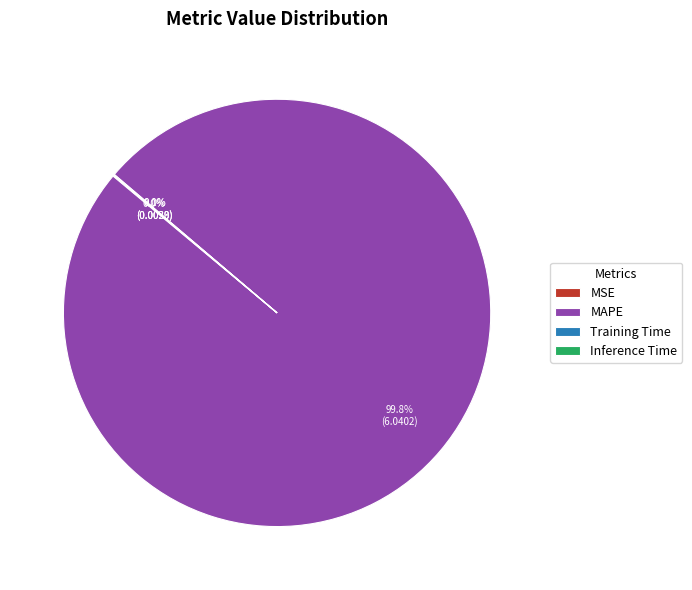

Which slice represents more than half of the pie?

MAPE